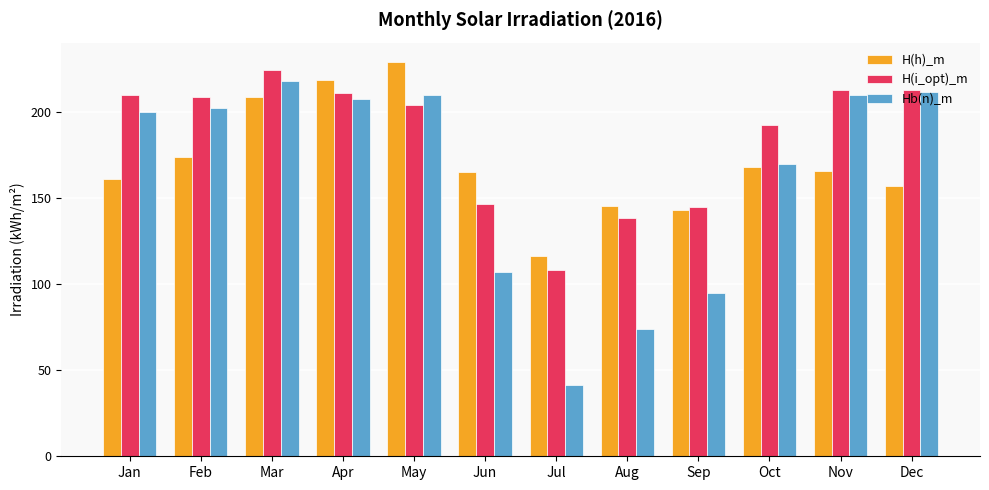

What is the difference between the highest and lowest values at Nov?

47.0